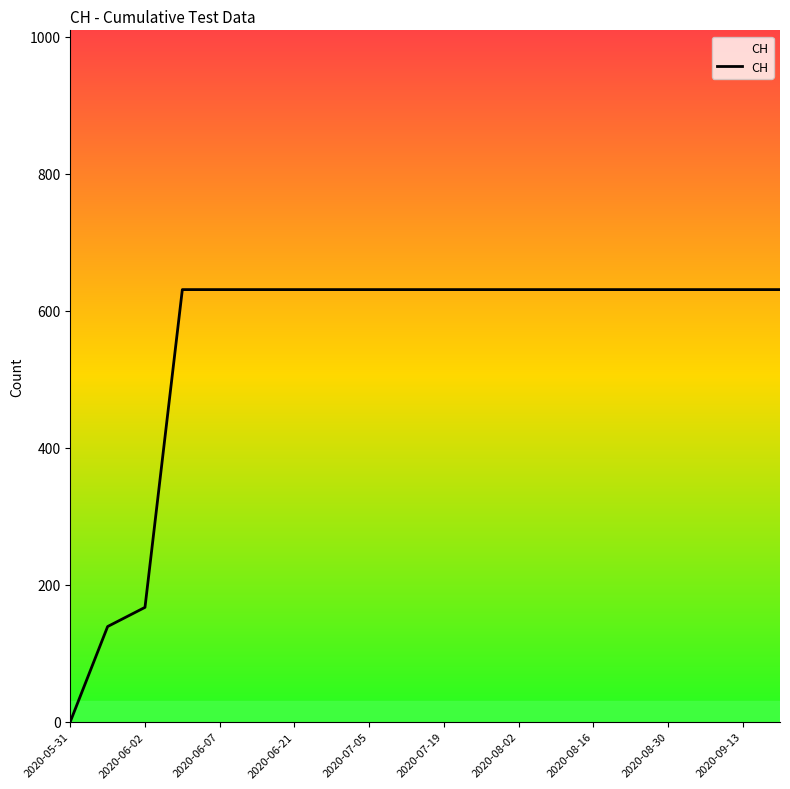

What is the maximum value shown in the chart?

631